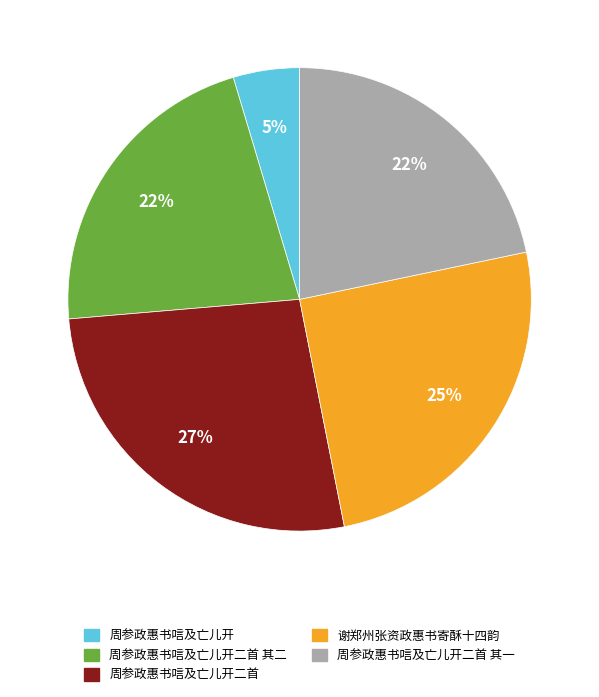

Does any single category account for the majority?

No